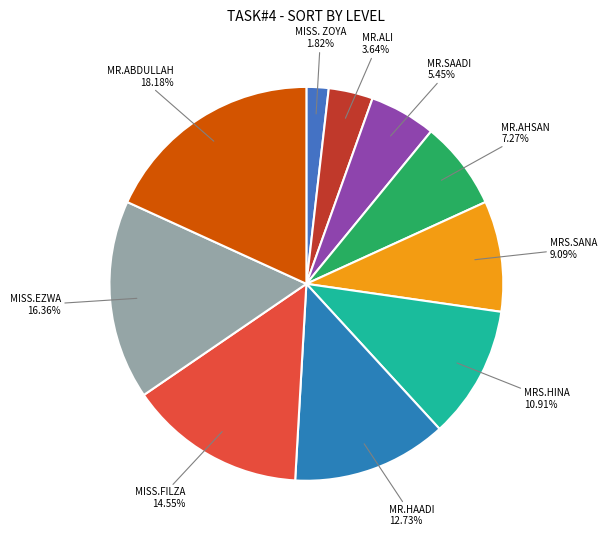

Does MR.SAADI represent more than half of the total?

No